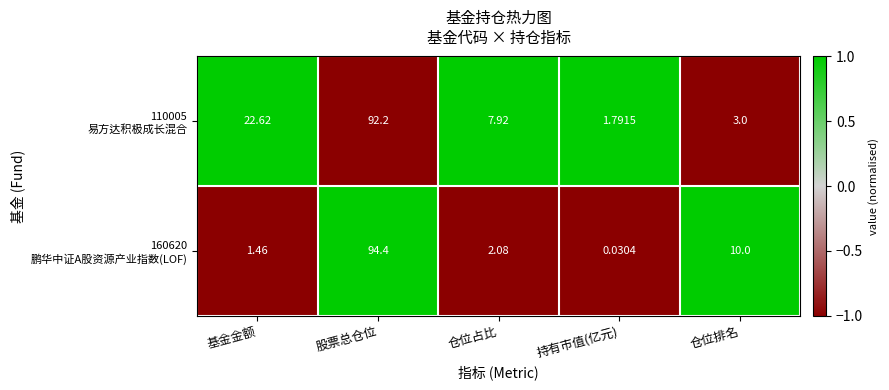

At which category is the sum across all series the highest?

股票总仓位